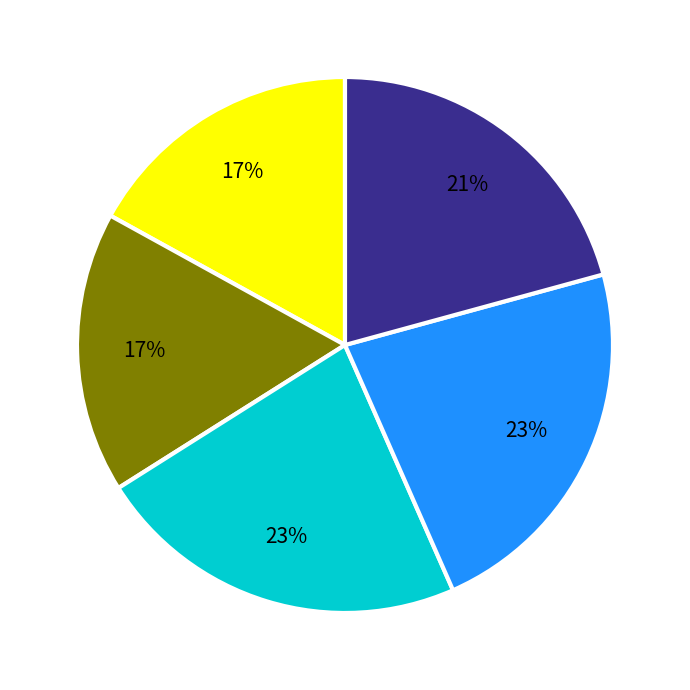

To the nearest percent, what is the average slice percentage?

20%